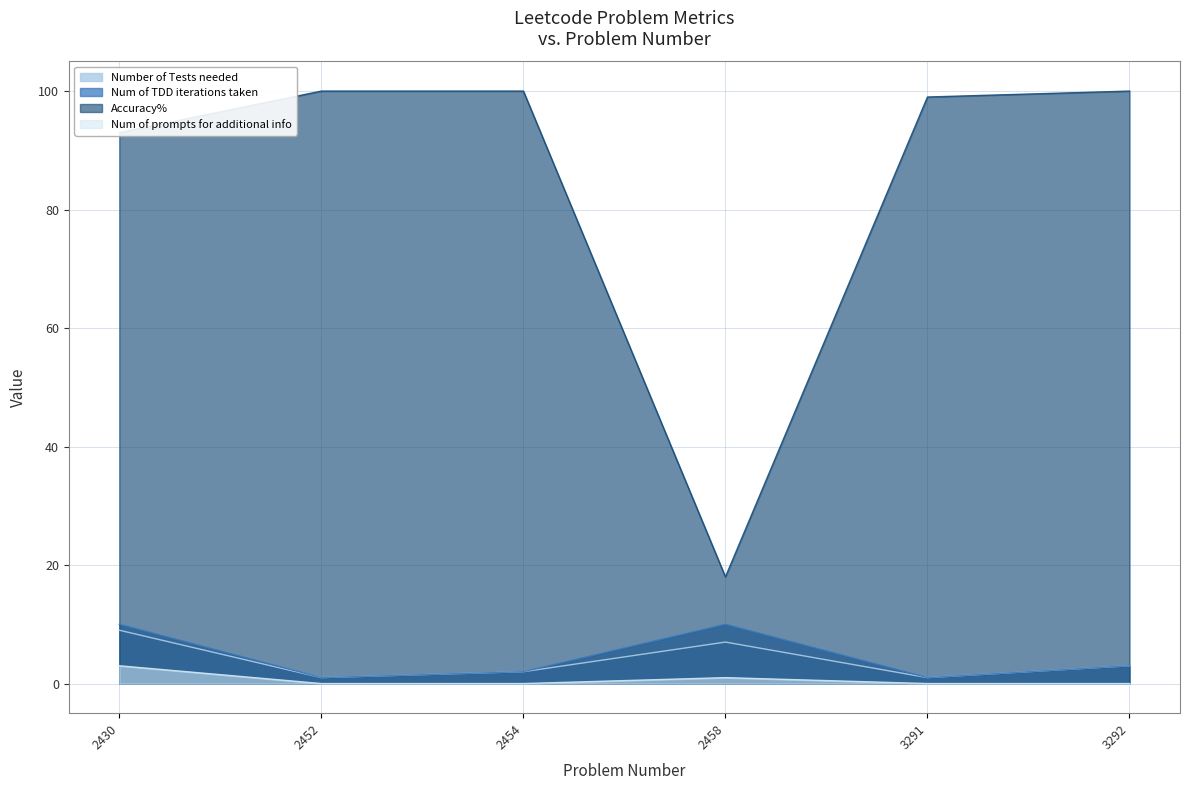

At 2452, list the series in order from smallest to largest.

Num of prompts for additional info, Number of Tests needed, Num of TDD iterations taken, Accuracy%